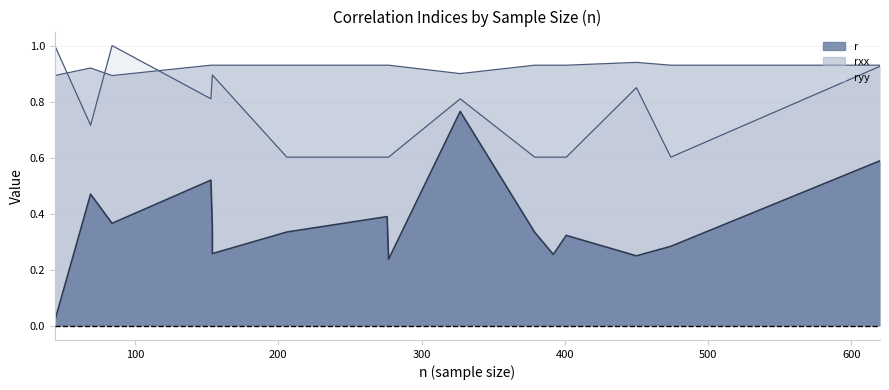

At which label does rxx reach its peak?

450